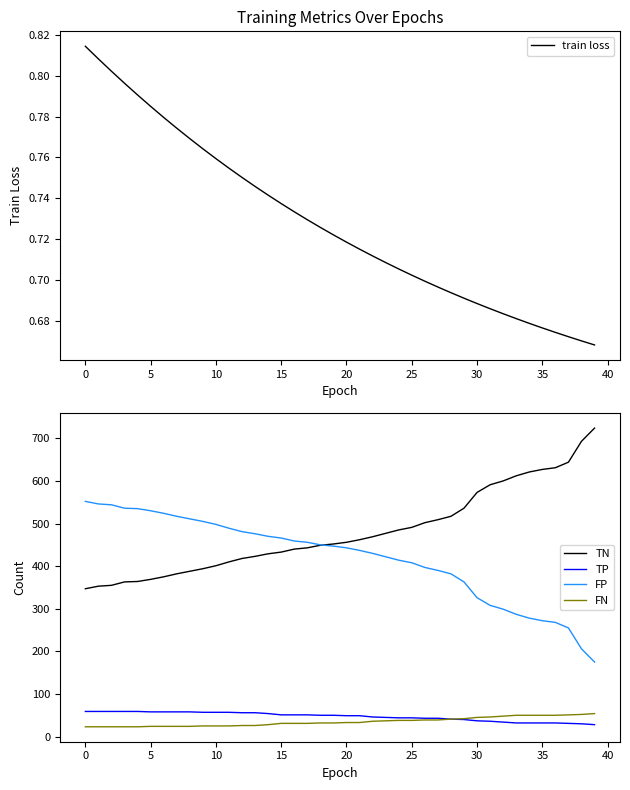

What is the maximum value for TP?

59